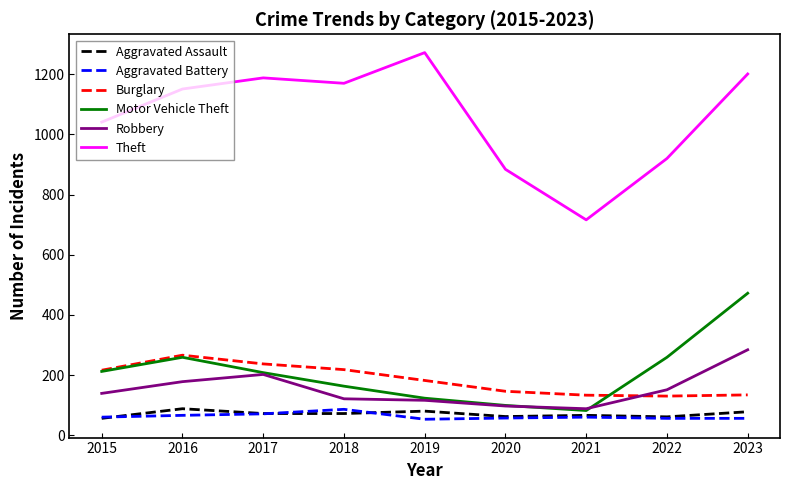

What is the average value of the Robbery series?

153